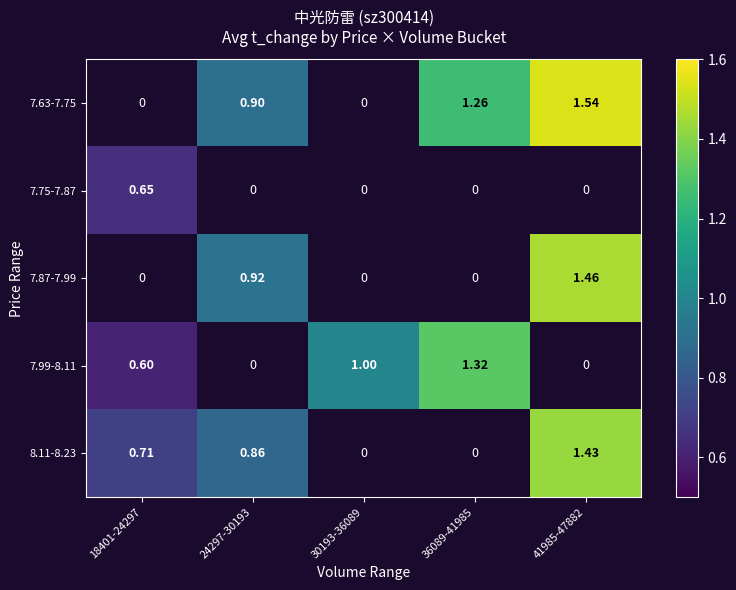

What is the difference between the highest and lowest values at 36089-41985?

0.1